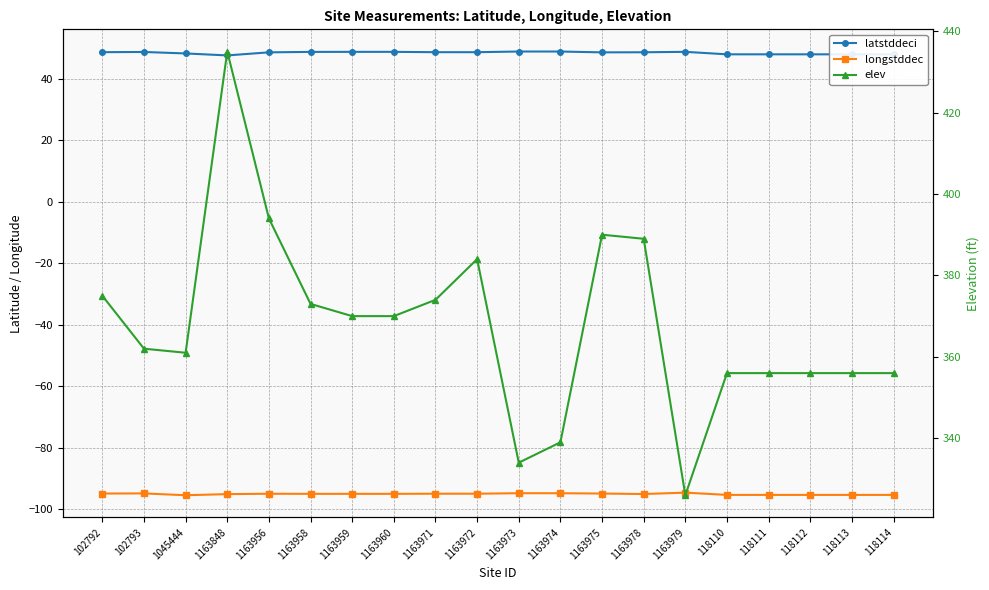

Which category has the lowest value in the longstddec series?

1045444